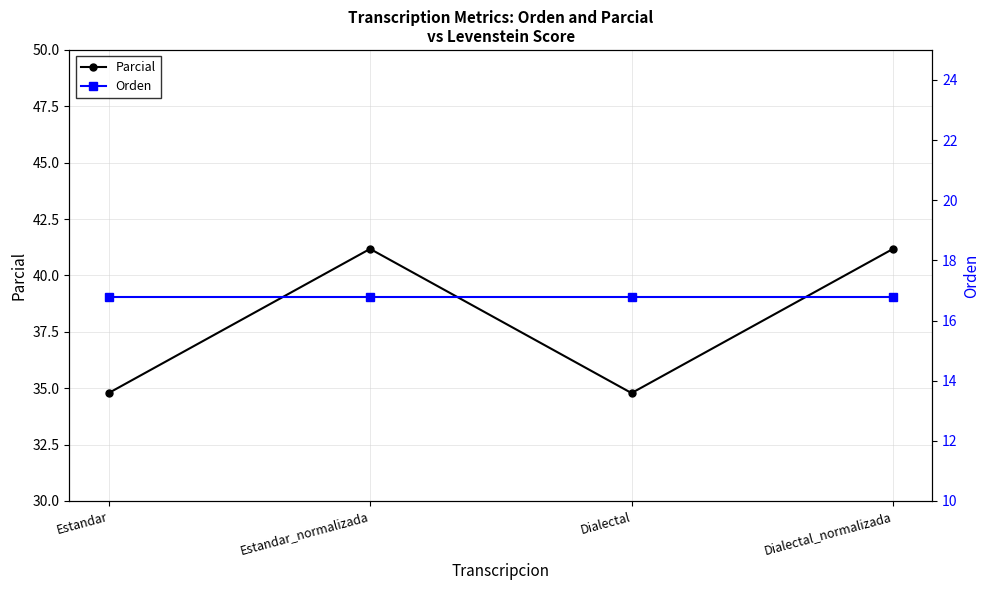

Reading left to right, transcribe all the data shown in this chart.

Parcial: 34.8	41.2	34.8	41.2
Orden: 16.8	16.8	16.8	16.8